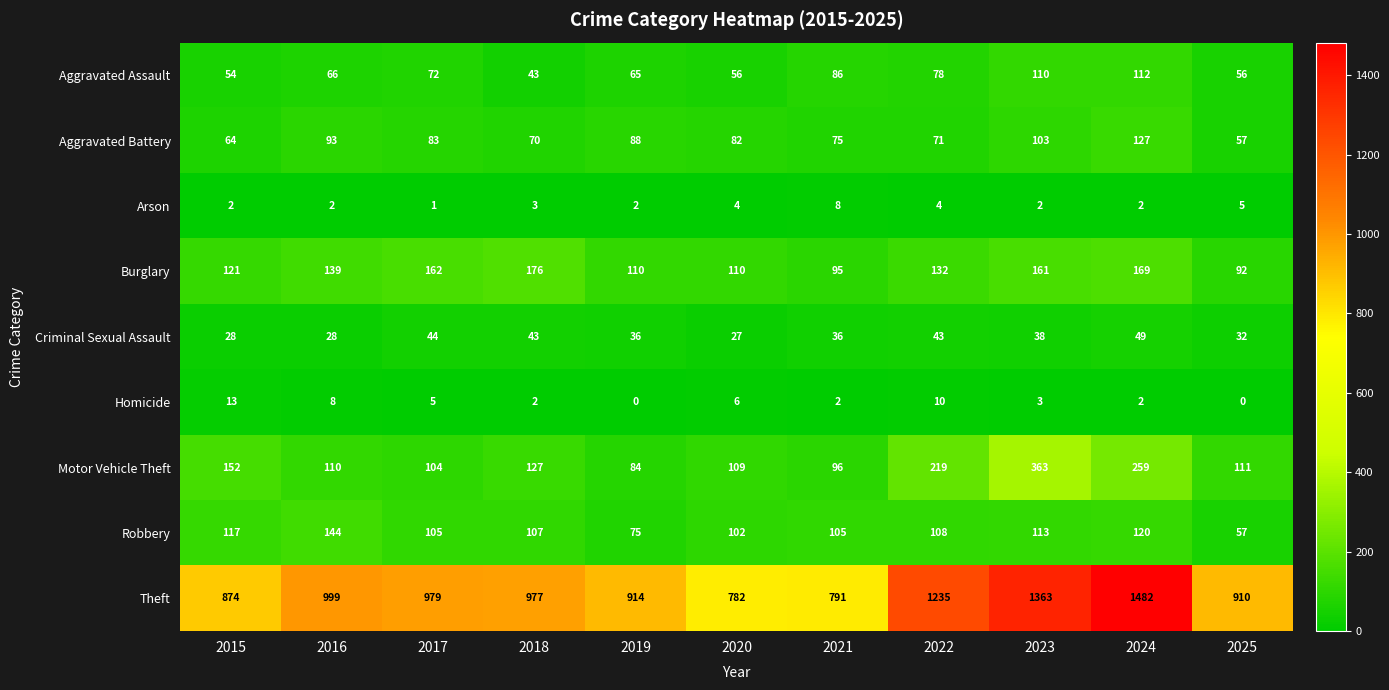

At which category is the sum across all series the highest?

2024